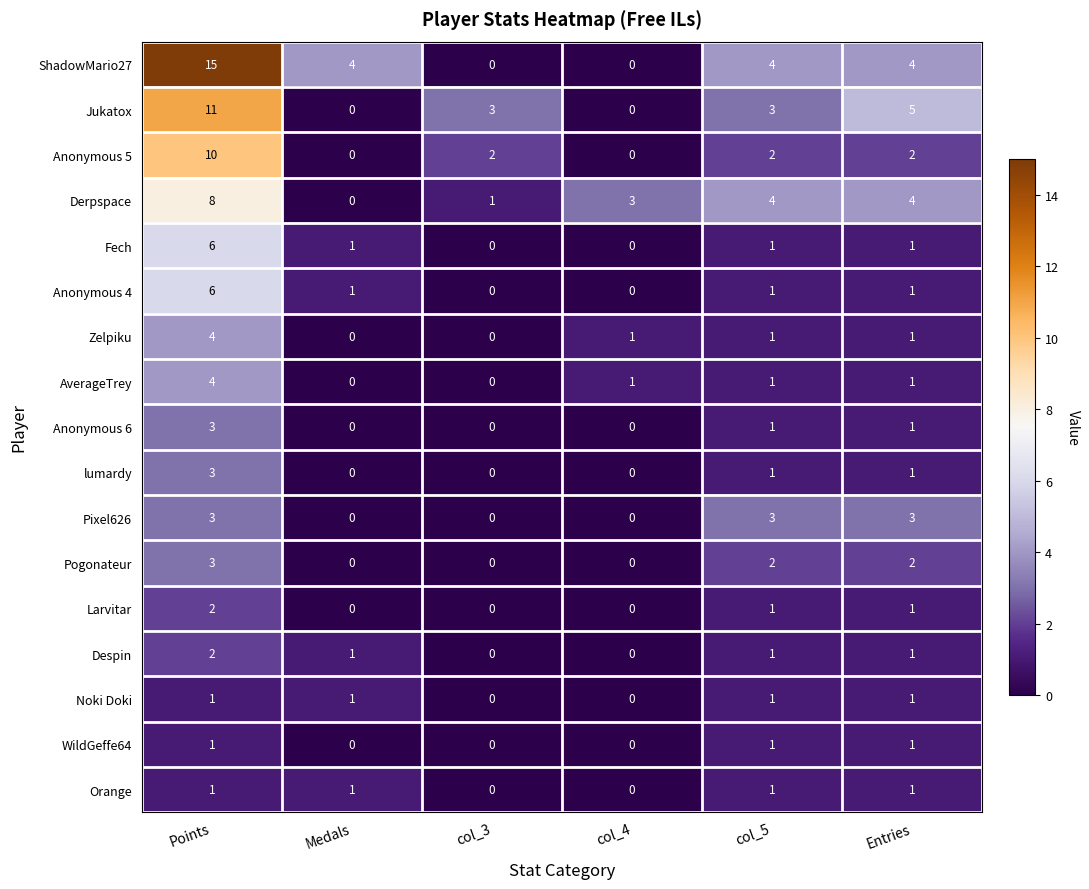

The Pogonateur series shows 3 at col_5. True or false?

False